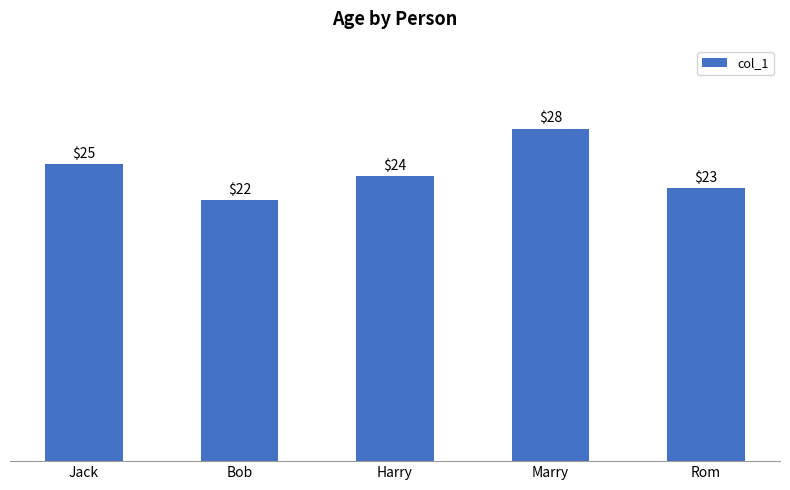

List the labels in order of value, largest first.

Marry, Jack, Harry, Rom, Bob